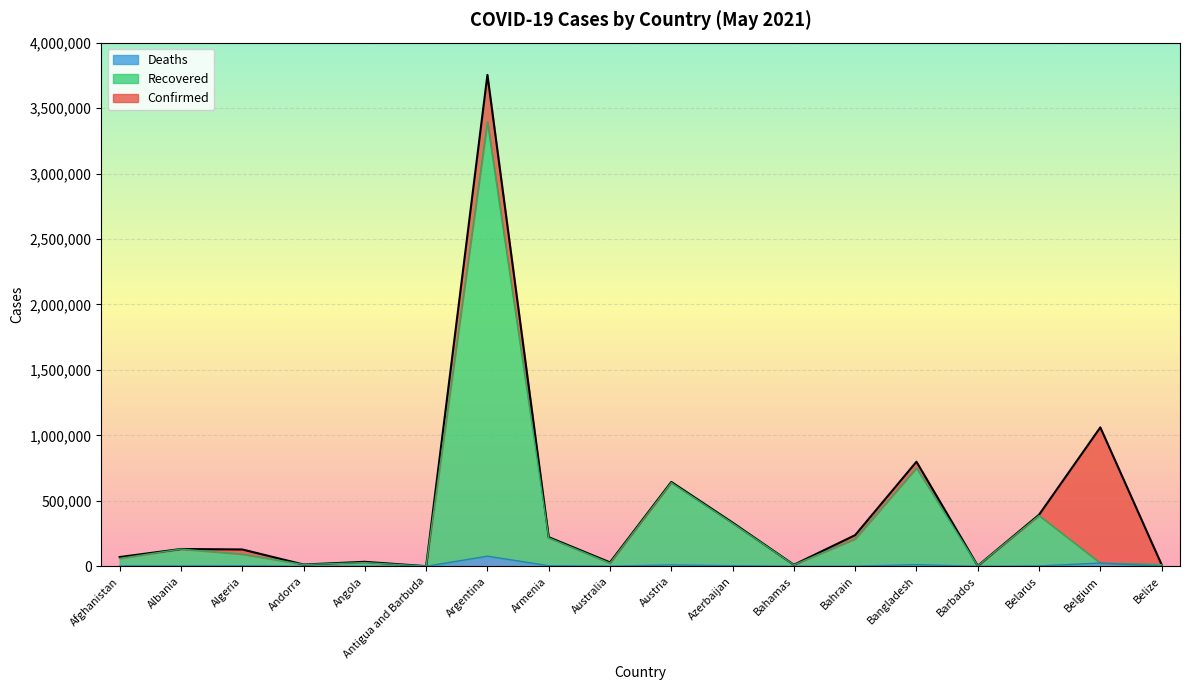

Reading left to right, extract all data points from this chart.

Confirmed: Afghanistan=70761	Albania=132309	Algeria=128725	Andorra=13693	Angola=34366	Antigua and Barbuda=1259	Argentina=3753609	Armenia=222636	Australia=30105	Austria=644586	Azerbaijan=333864	Bahamas=11745	Bahrain=238156	Bangladesh=798830	Barbados=4017	Belarus=393807	Belgium=1061200	Belize=12791
Recovered: Afghanistan=60369	Albania=131758	Algeria=93090	Andorra=13543	Angola=28530	Antigua and Barbuda=1248	Argentina=3396524	Armenia=217413	Australia=24491	Austria=638908	Azerbaijan=329010	Bahamas=10871	Bahrain=209398	Bangladesh=751388	Barbados=3969	Belarus=387774	Belgium=24940	Belize=12702
Deaths: Afghanistan=2919	Albania=2450	Algeria=3465	Andorra=127	Angola=764	Antigua and Barbuda=42	Argentina=77456	Armenia=4432	Australia=910	Austria=10596	Azerbaijan=4907	Bahamas=229	Bahrain=953	Bangladesh=12583	Barbados=47	Belarus=2841	Belgium=24940	Belize=324